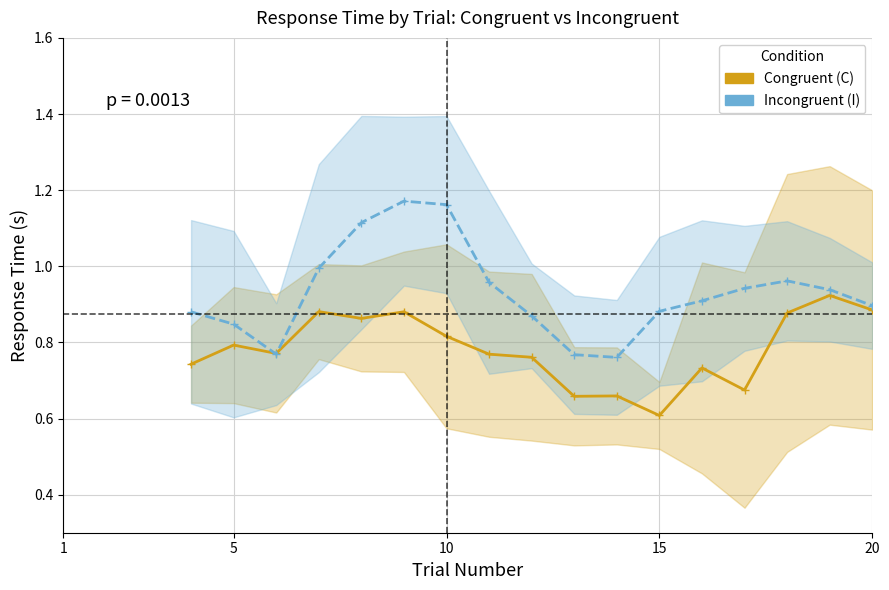

How many data points does each series have?

17